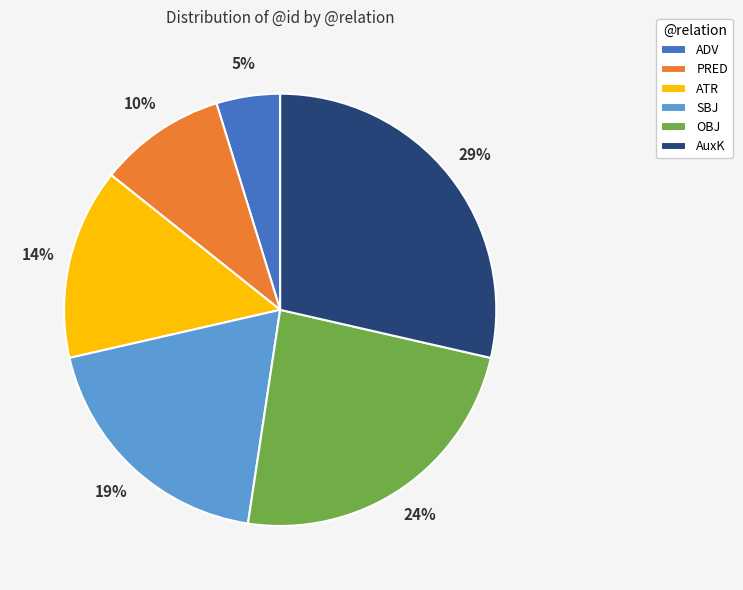

Combined, do OBJ and ATR account for over 50%?

No